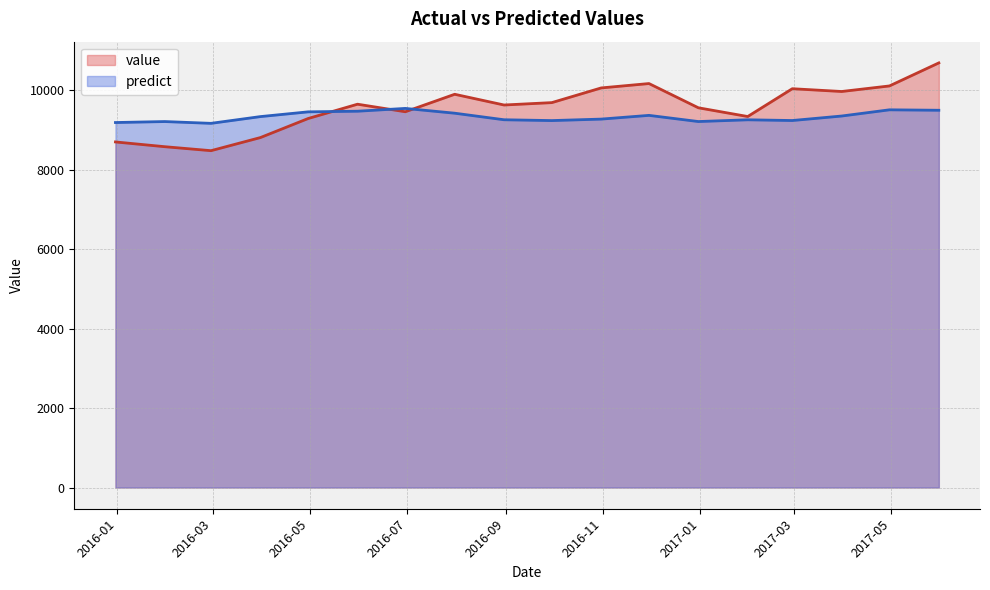

How many data points in value are less than 9650?

9